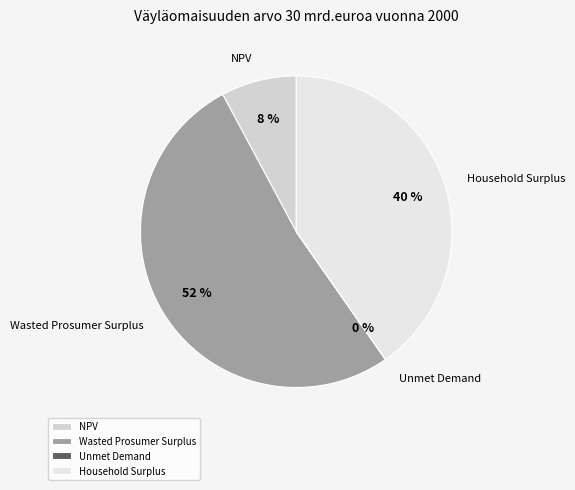

Approximately how many times larger is the value at Wasted Prosumer Surplus compared to Household Surplus?

1.3